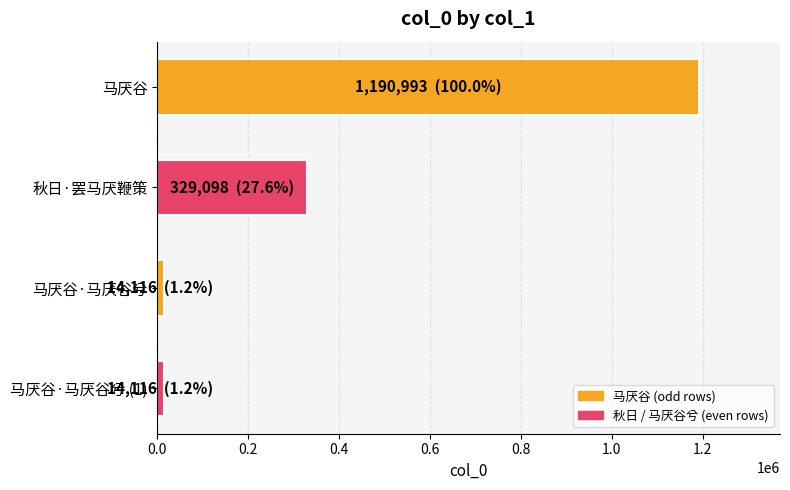

How many bars are there in total?

4